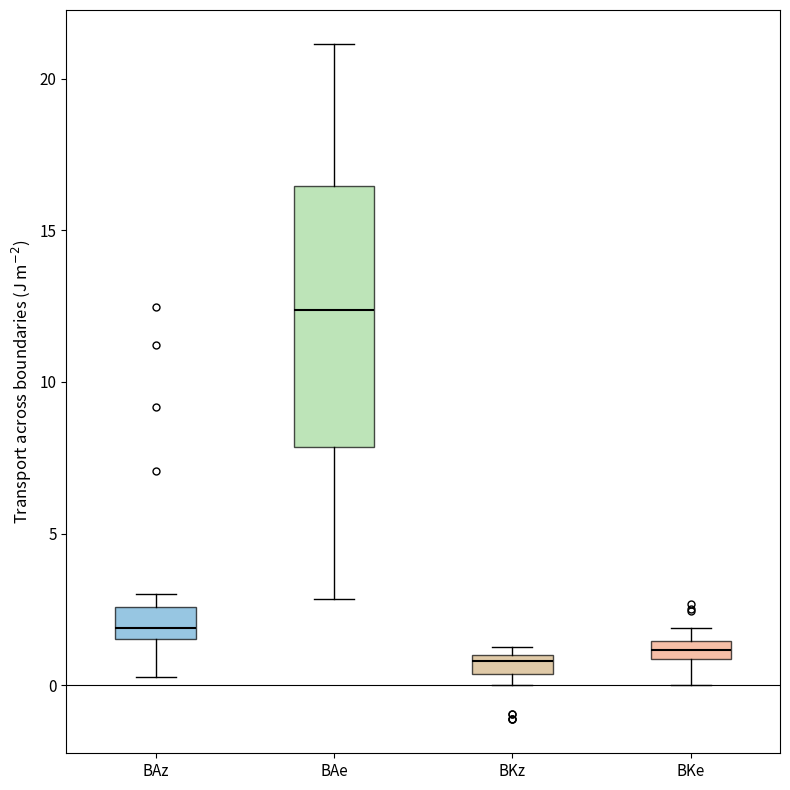

Which box is the tallest, from its lower edge to its upper edge?

BAe